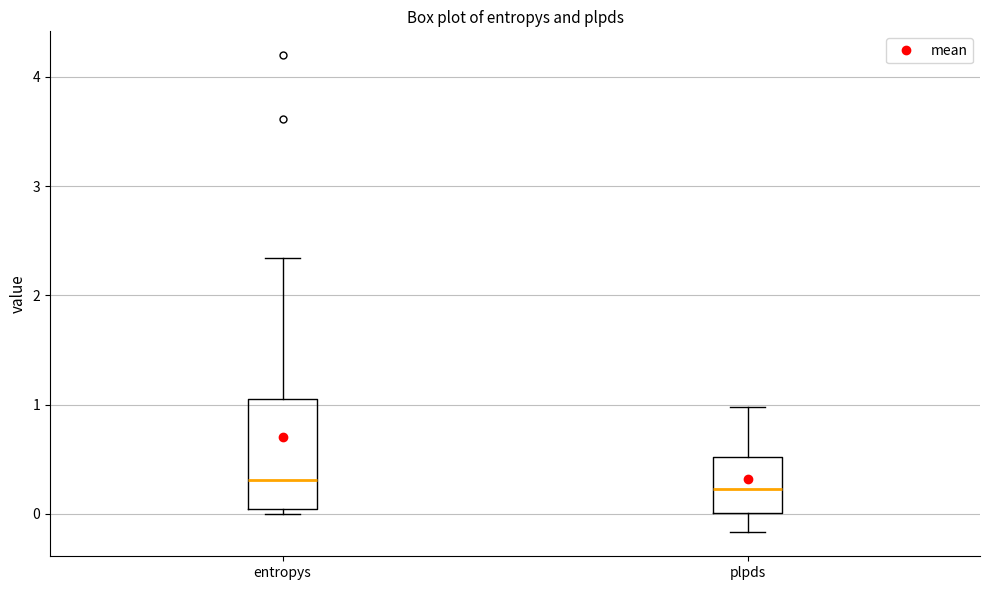

Reading left to right, transcribe this box plot: for each box, give where its median line is, the range the box spans, and where its two whiskers end, as read against the y-axis. The values are not printed on the chart, so give them approximately, as read against the axis.

entropys: median 0.3, box 0.0 to 1.0, whiskers 0.0 (just below the box's lower edge) to 2.3
plpds: median 0.2, box 0.0 to 0.5, whiskers -0.2 to 1.0